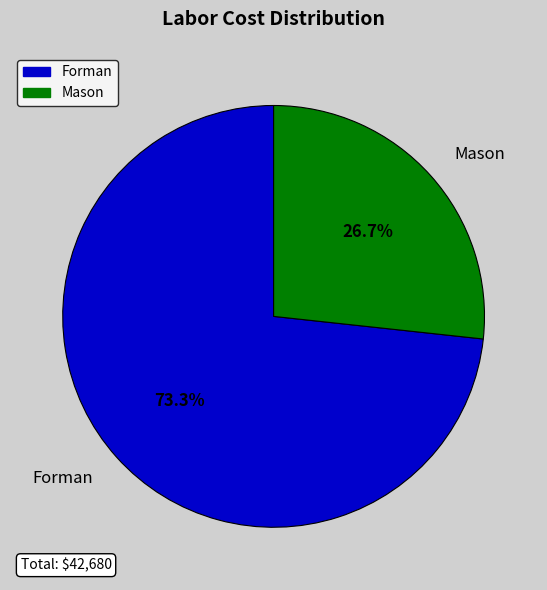

How many slices are in this pie chart?

2